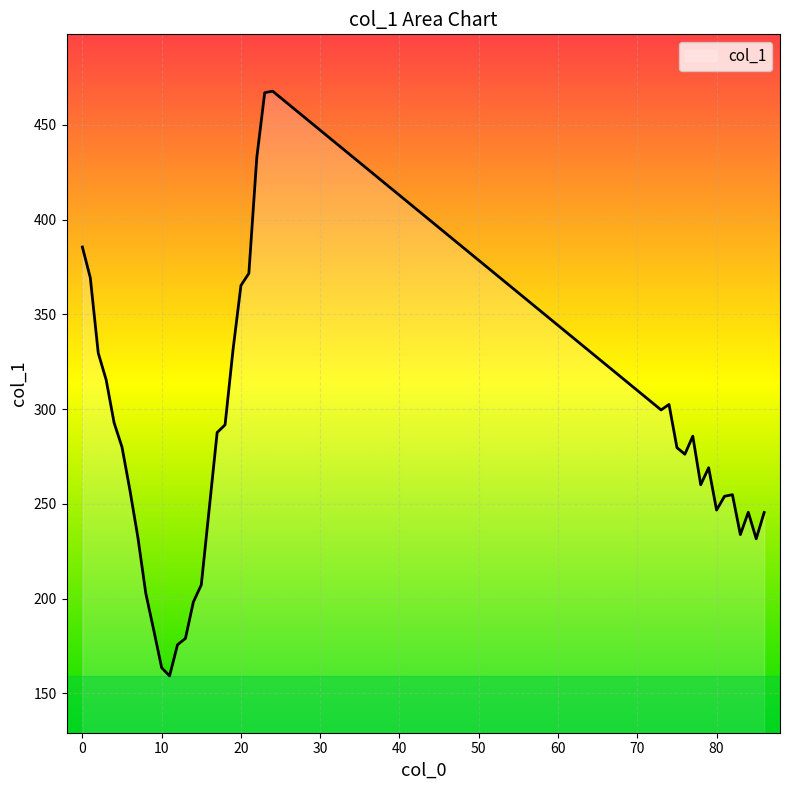

What is the minimum value shown in the chart?

159.3